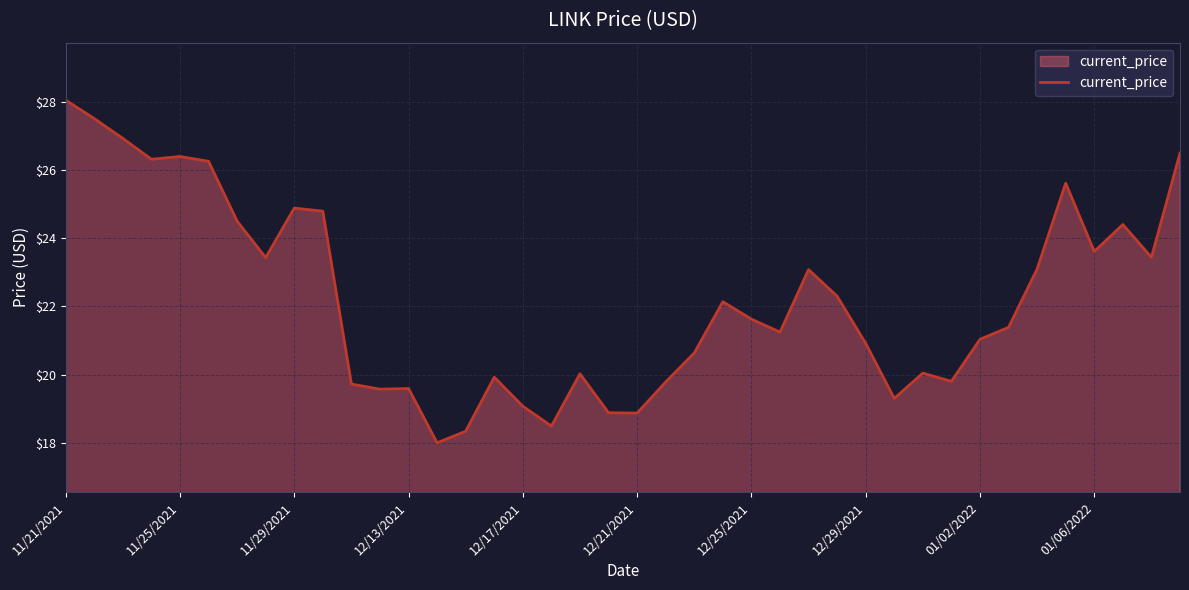

What is the difference between the maximum and minimum values?

10.0